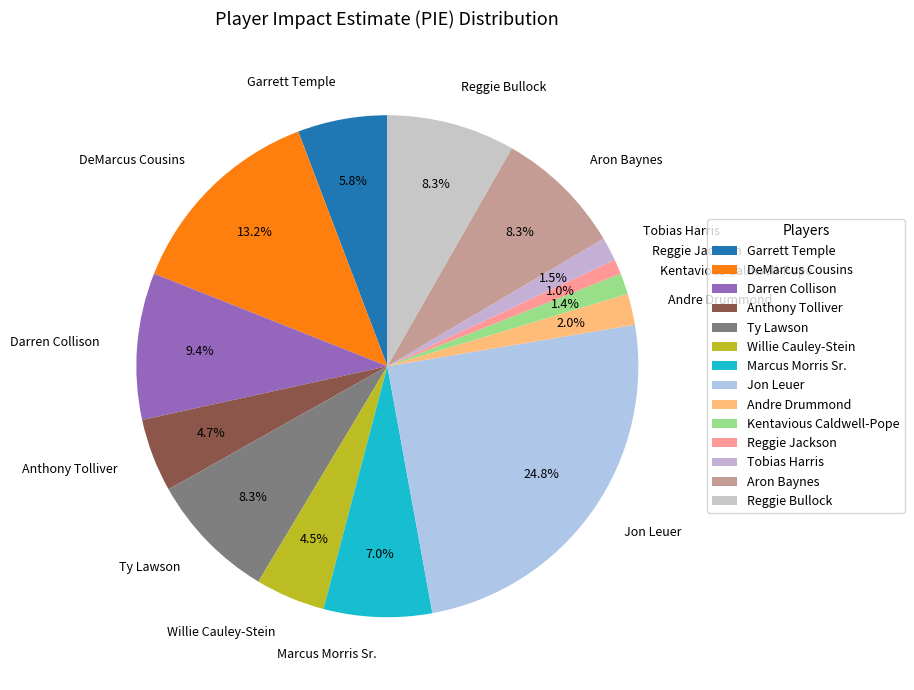

What percentage is NOT represented by Tobias Harris?

98.5%